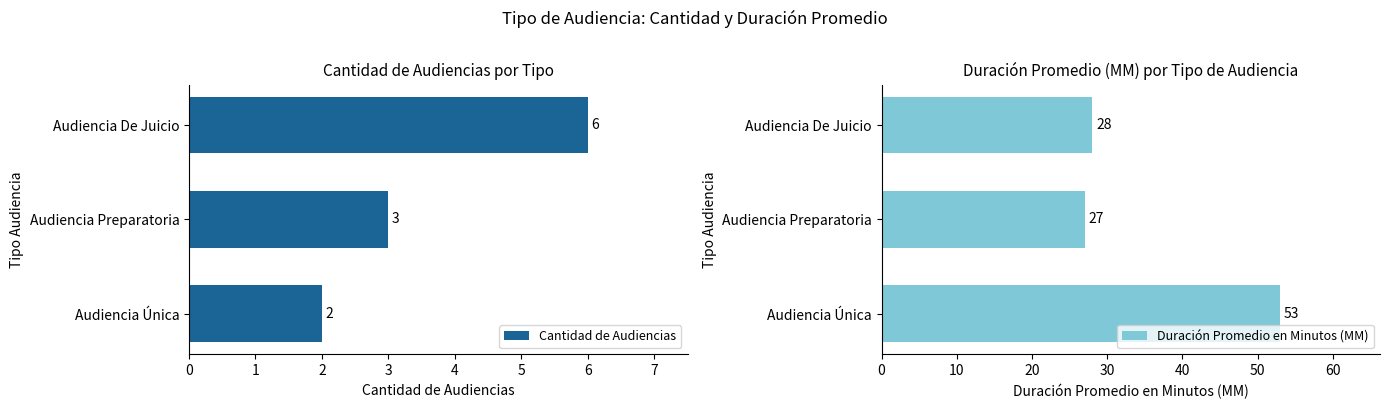

The Cantidad de Audiencias series shows 5 at 1. True or false?

False